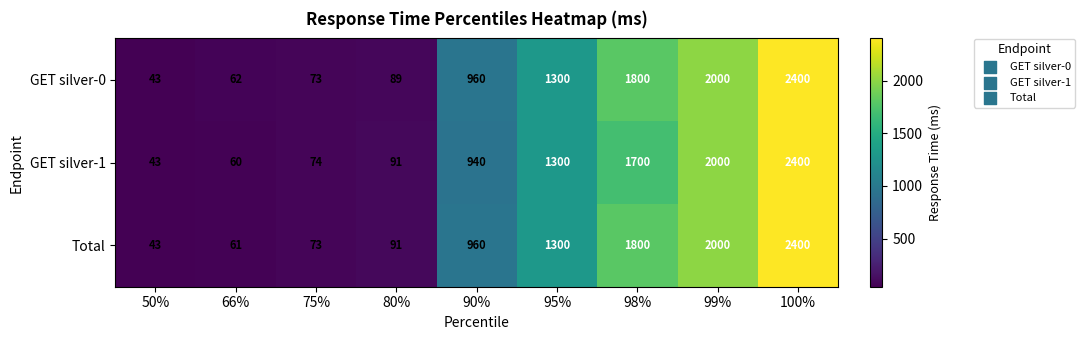

Reading right to left, what are all the values shown in this chart?

GET silver-0: 2400	2000	1800	1300	960	89	73	62	43
GET silver-1: 2400	2000	1700	1300	940	91	74	60	43
Total: 2400	2000	1800	1300	960	91	73	61	43